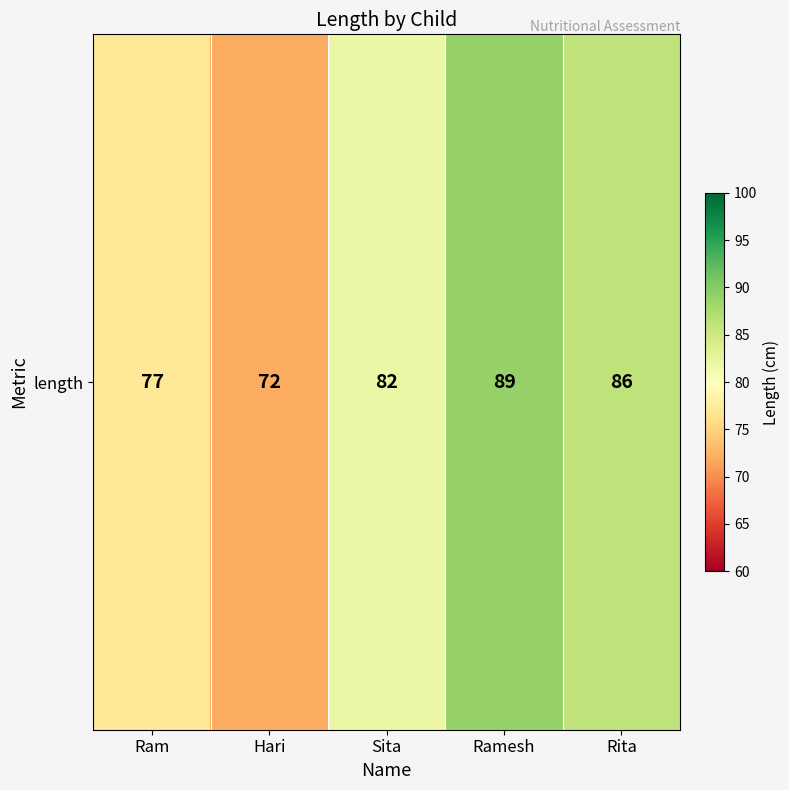

List the labels in order of value, largest first.

Ramesh, Rita, Sita, Ram, Hari